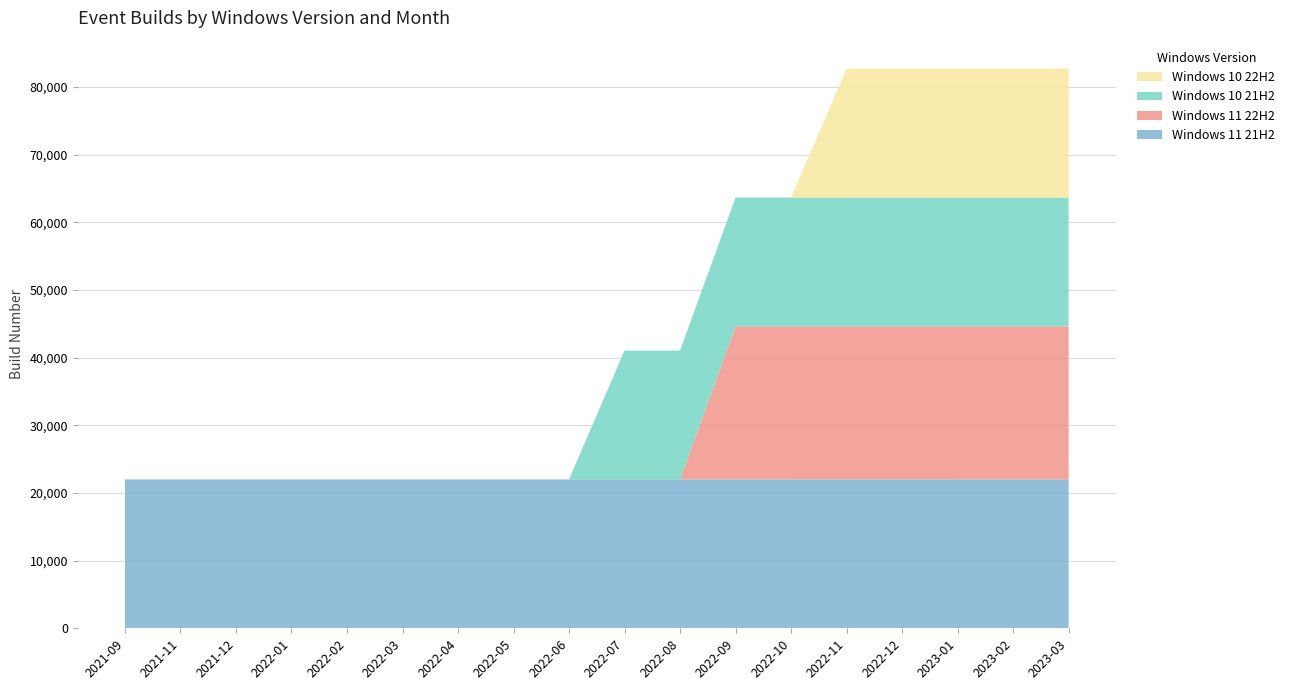

Reading right to left, what are all the values shown in this chart?

Windows 11 21H2: 22000.2	22000.2	22000.1	22000.1	22000.1	22000.1	22001.0	22000.9	22000.8	22000.7	22000.7	22000.6	22000.6	22000.5	22000.4	22000.4	22000.3	22000.2
Windows 11 22H2: 22621.1	22621.1	22621.1	22622.0	22621.8	22621.7	22621.4	0.0	0.0	0.0	0.0	0.0	0.0	0.0	0.0	0.0	0.0	0.0
Windows 10 21H2: 19044.3	19044.3	19044.2	19044.2	19044.2	19044.2	19044.2	19044.2	19044.2	0.0	0.0	0.0	0.0	0.0	0.0	0.0	0.0	0.0
Windows 10 22H2: 19045.3	19045.3	19045.2	19045.2	19045.2	0.0	0.0	0.0	0.0	0.0	0.0	0.0	0.0	0.0	0.0	0.0	0.0	0.0